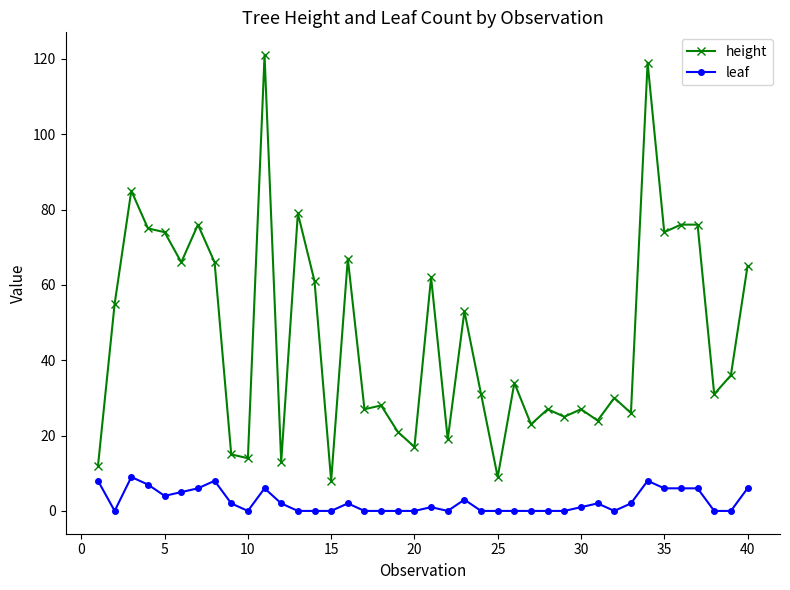

Which series has the largest total across all categories?

height